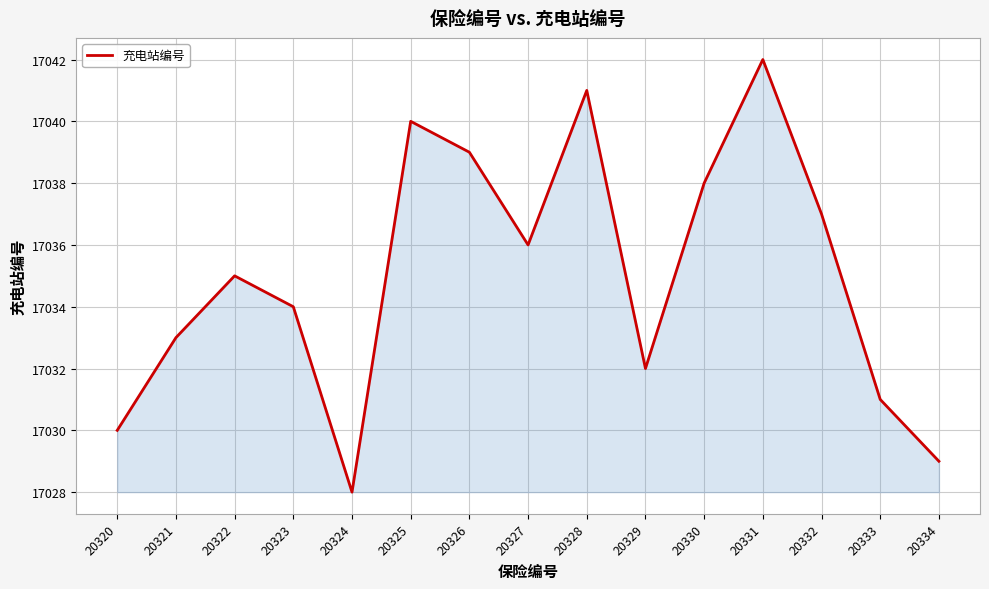

List the labels in order of value, largest first.

20331, 20328, 20325, 20326, 20330, 20332, 20327, 20322, 20323, 20321, 20329, 20333, 20320, 20334, 20324